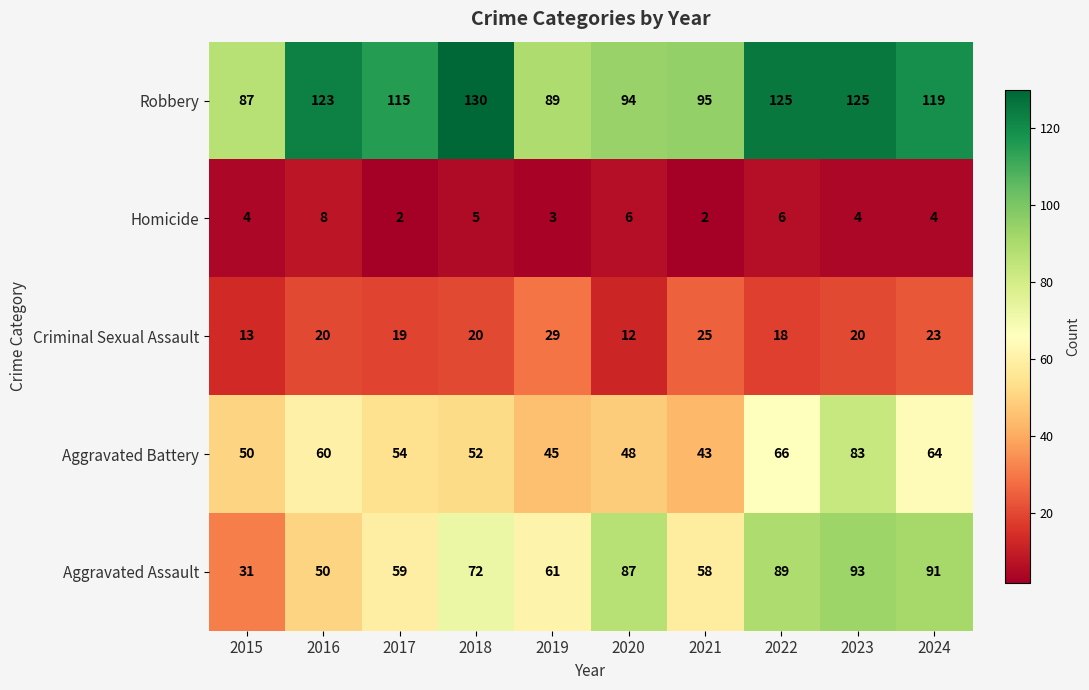

What is the maximum value for Homicide?

8